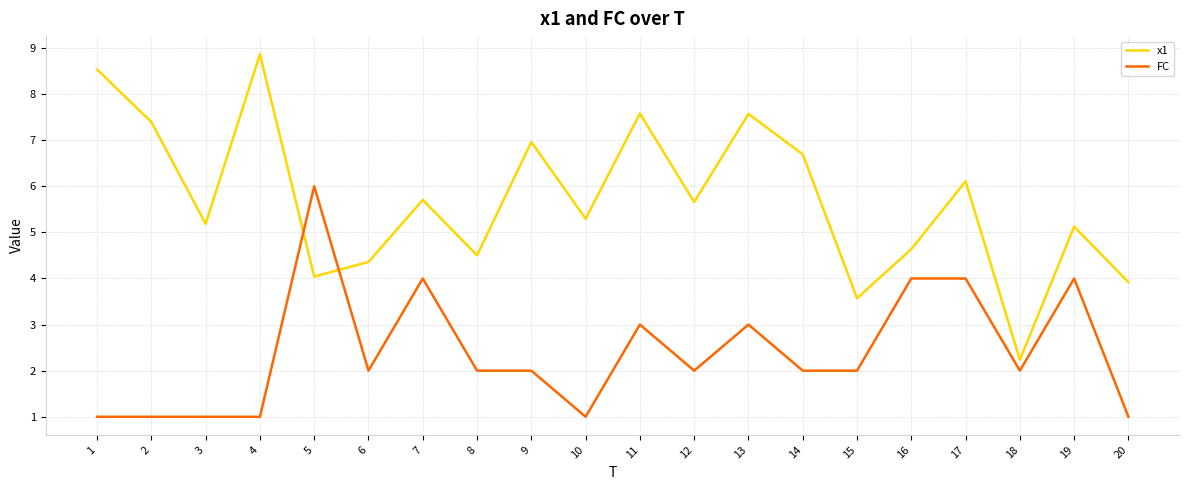

At 12, list the series in order from largest to smallest.

x1, FC